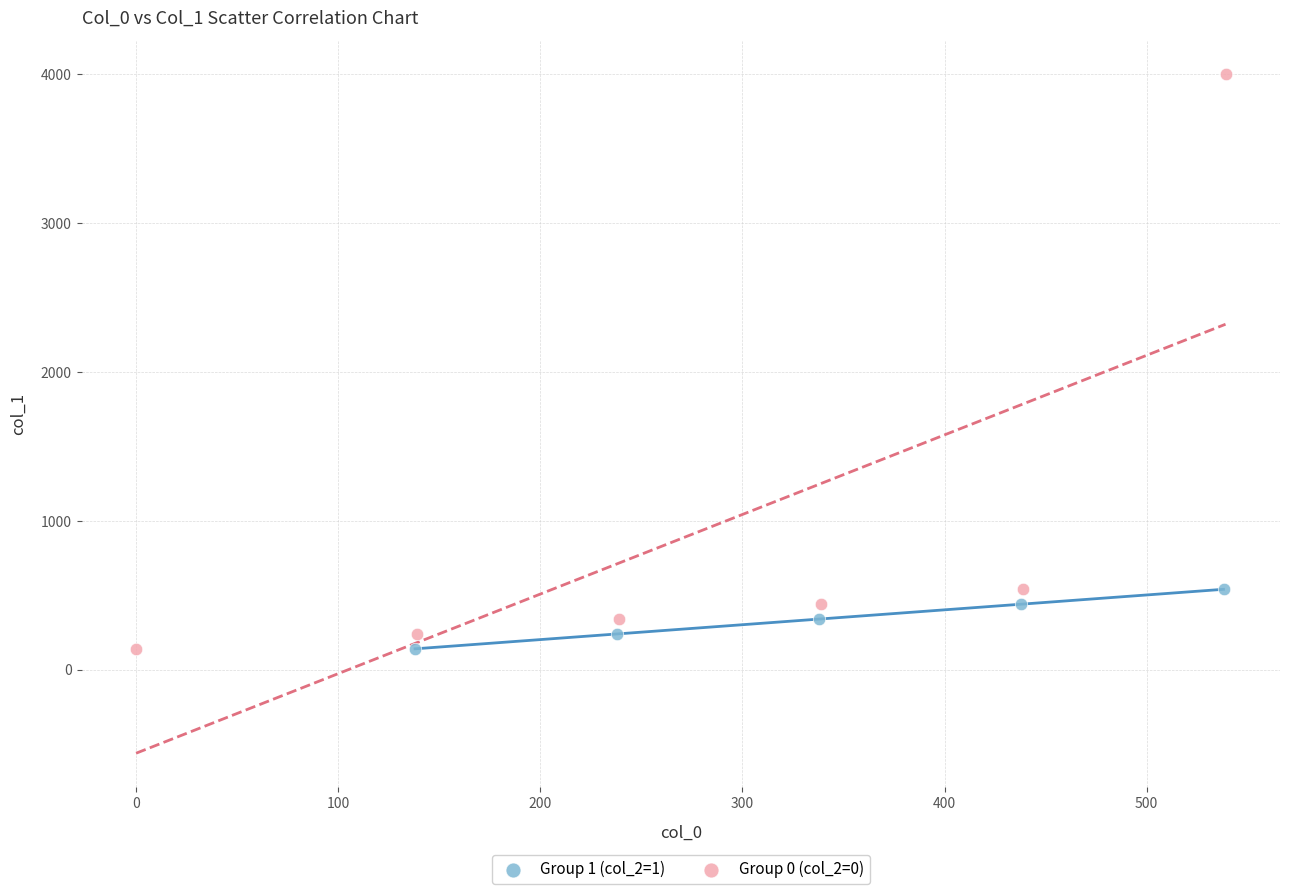

Which series contains the highest Y value?

Group 0 (col_2=0)